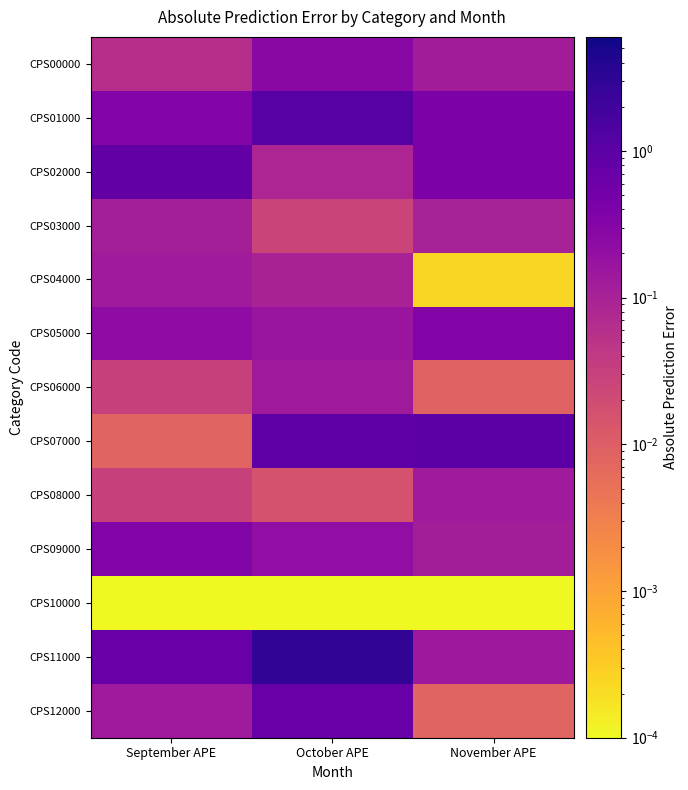

At how many categories does at least one series exceed 0?

3